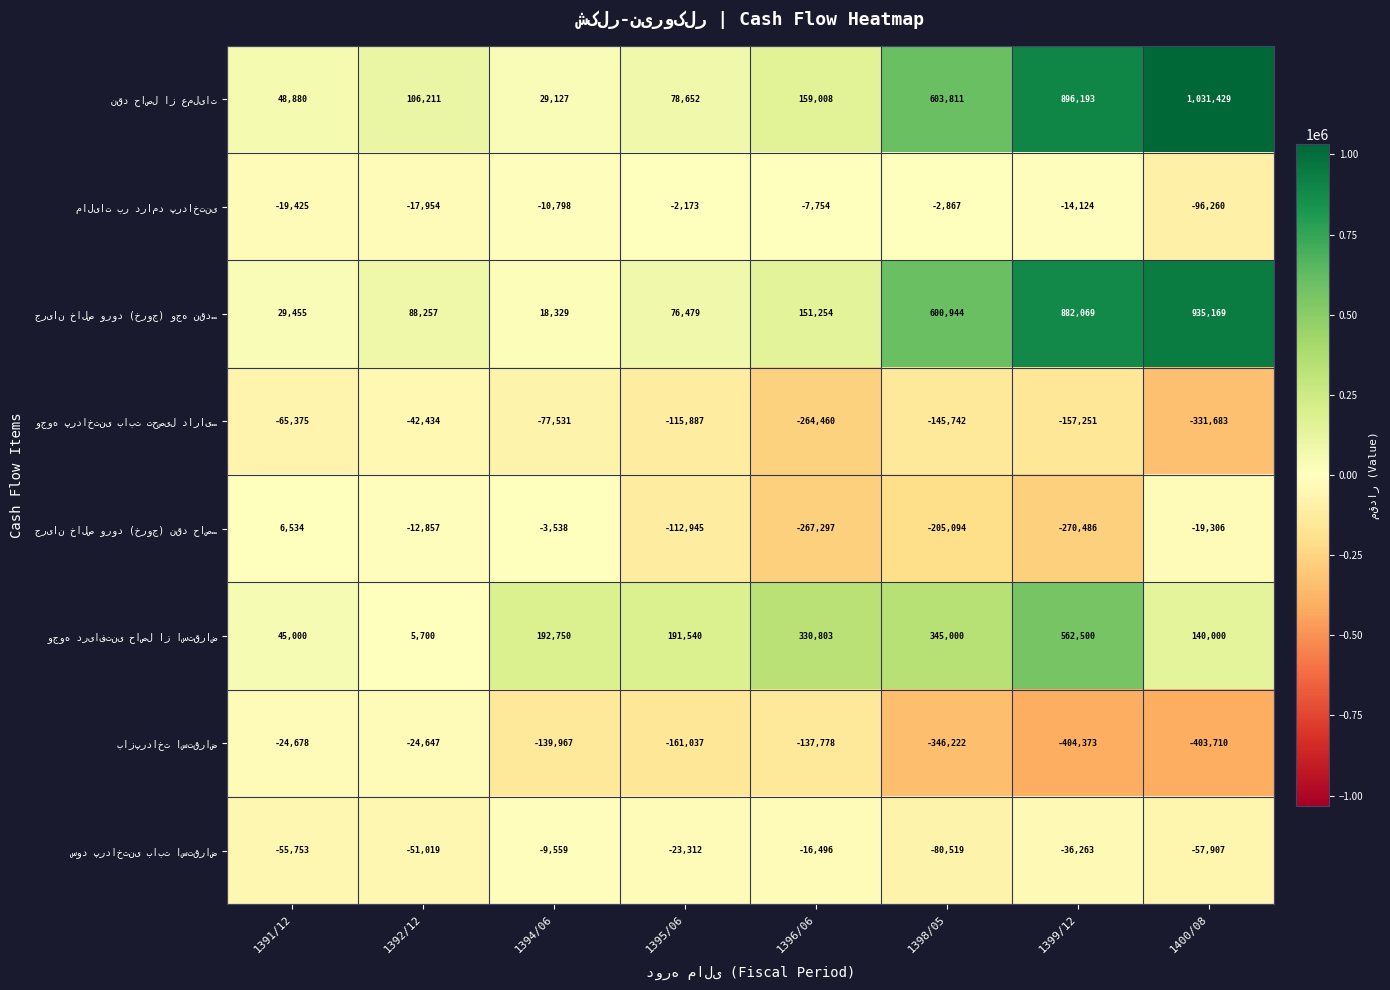

What is the total value across all series at 1399/12?

1458265